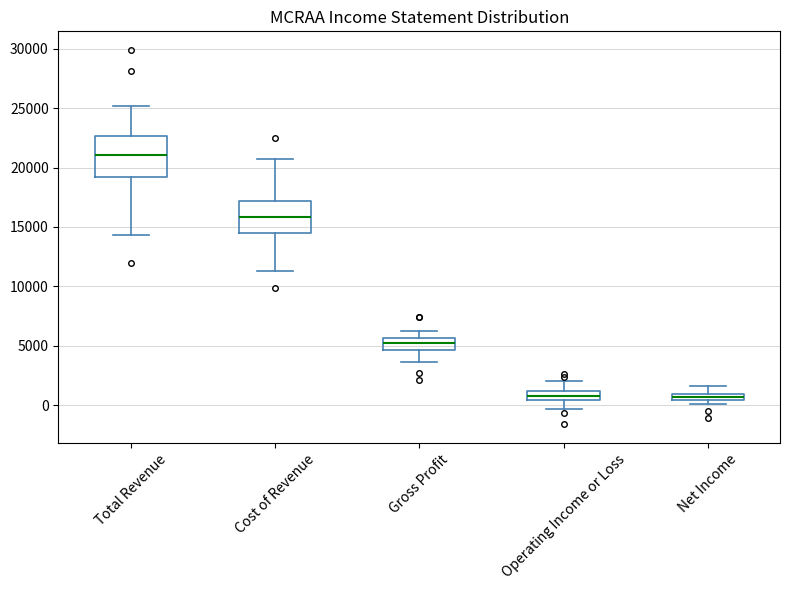

Where is the lower edge of the box for Gross Profit on the y-axis? The values are not printed on the chart, so give them approximately, as read against the axis.

4500